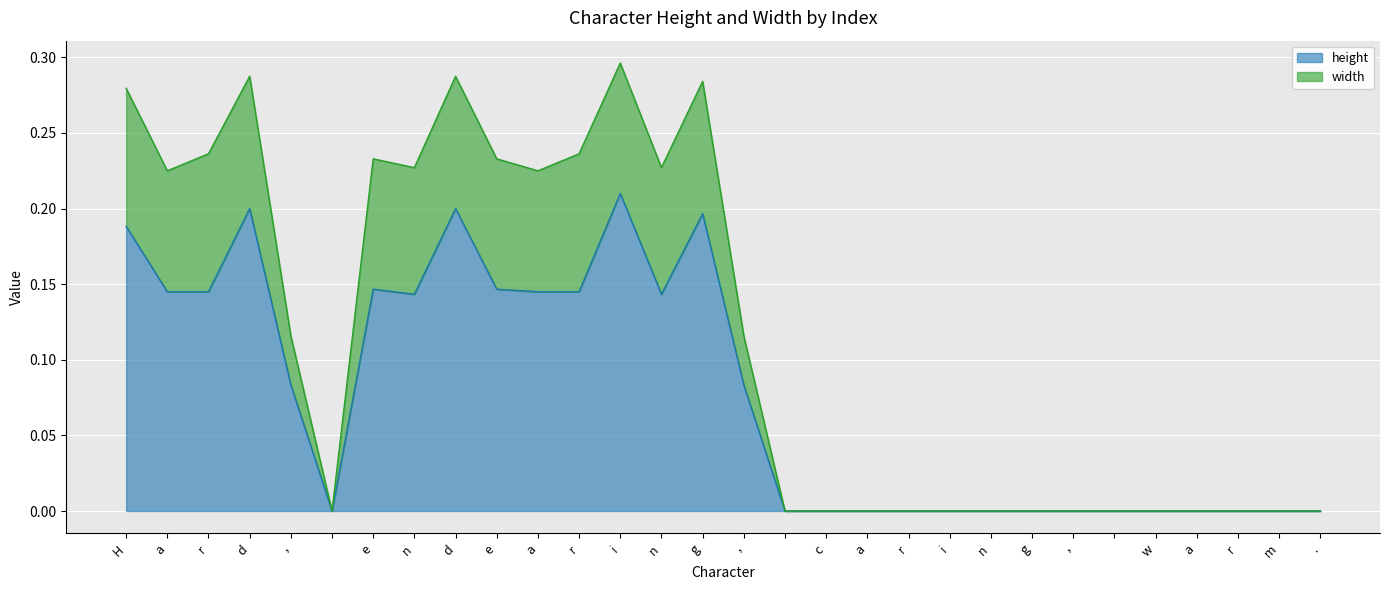

How many lines are shown in the chart?

2